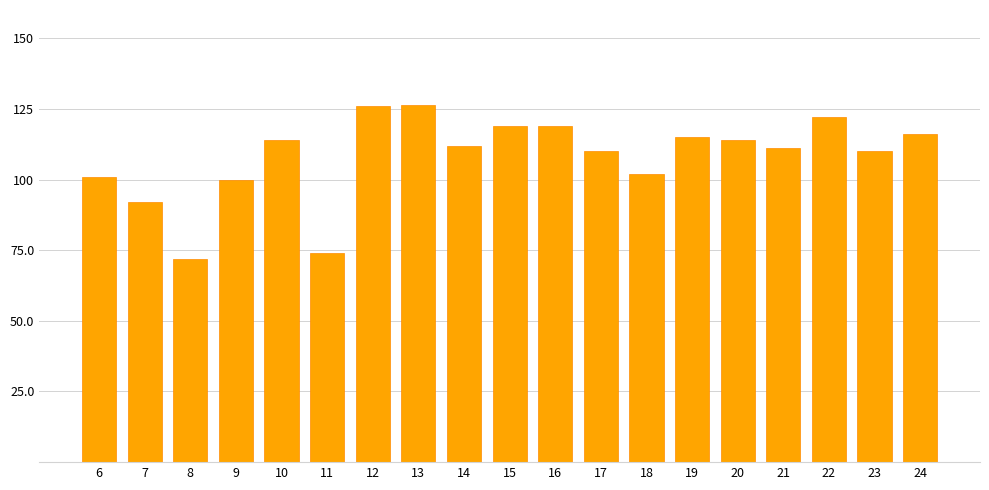

What is the difference between the second highest and second lowest values?

52.0